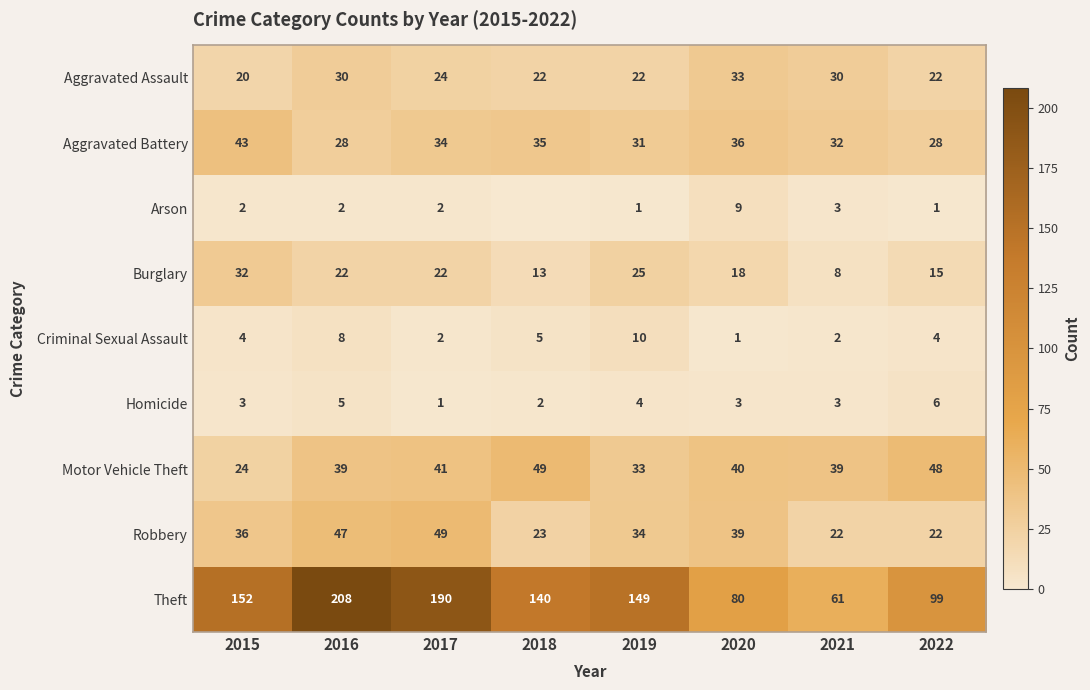

At which category does the chart reach its peak across all series?

2016